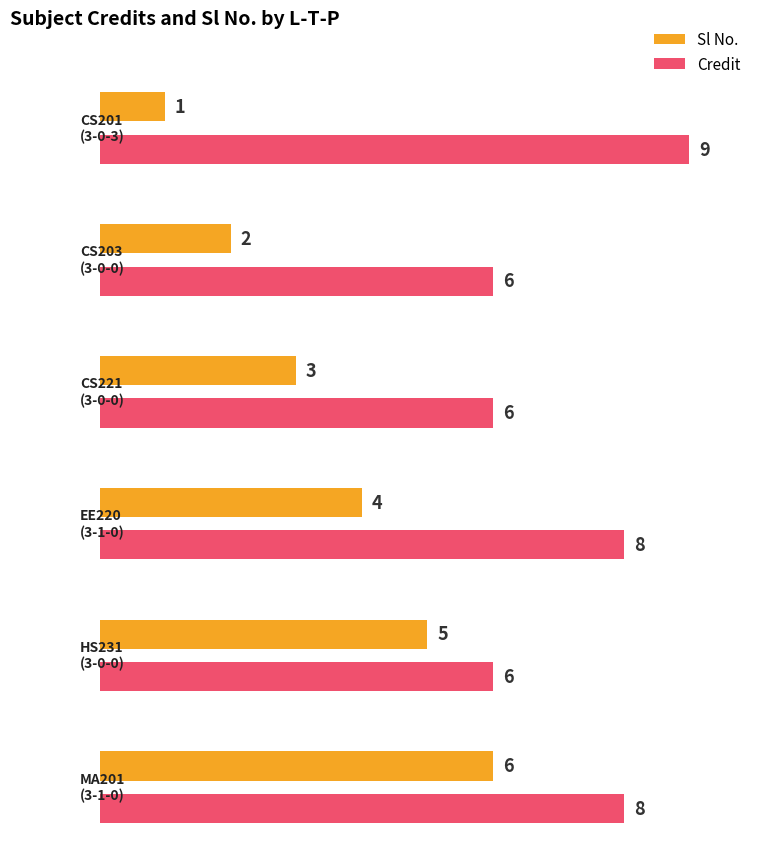

At how many categories does at least one series exceed 6?

3